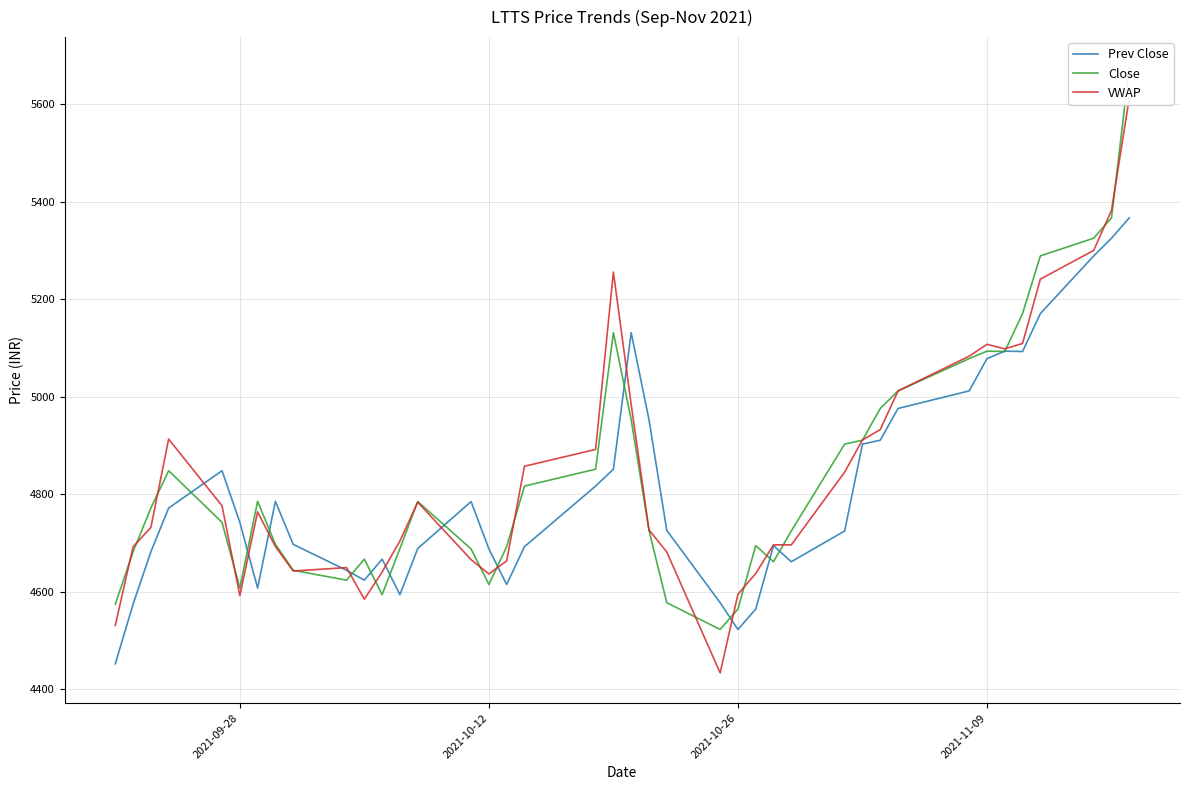

What is the minimum value shown in the chart?

4434.0